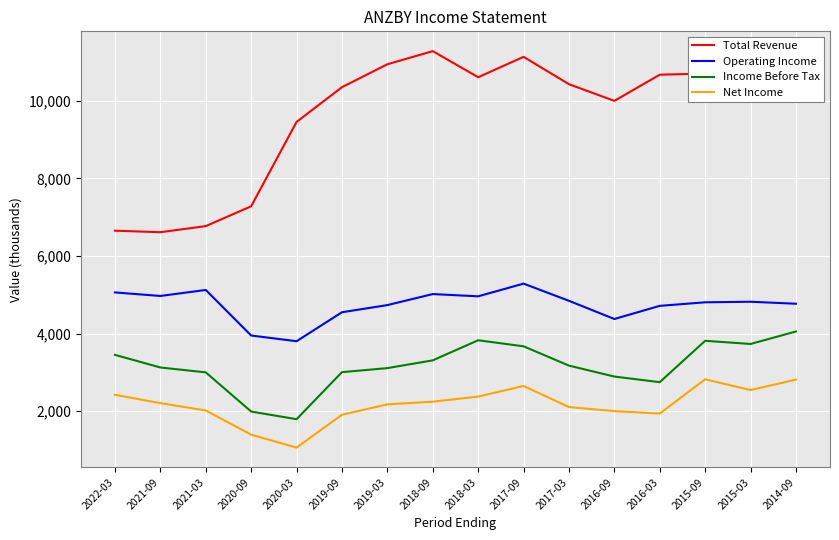

True or false: Operating Income and Total Revenue cross at least once.

False